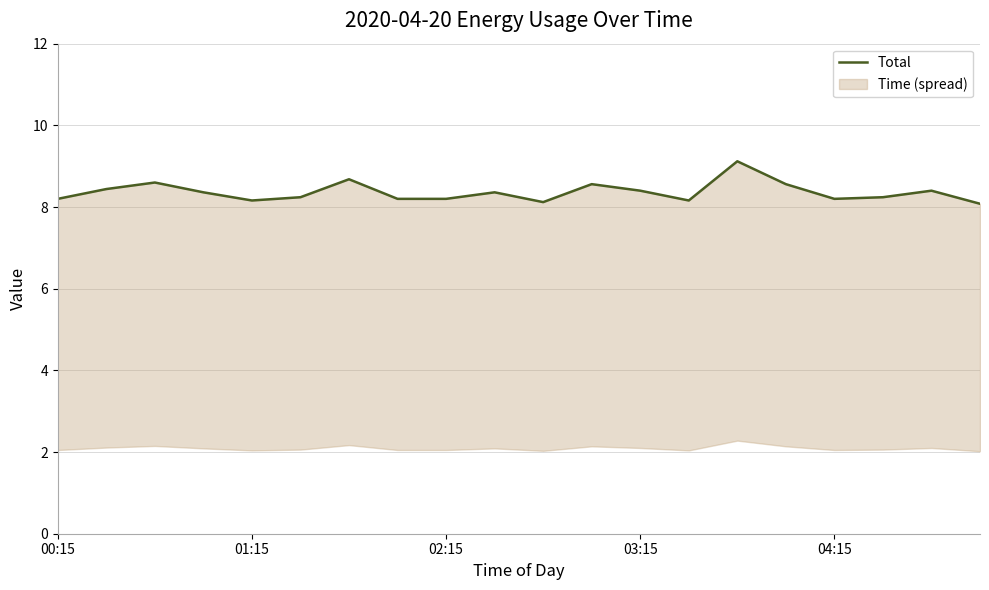

What is the smallest value displayed?

8.1